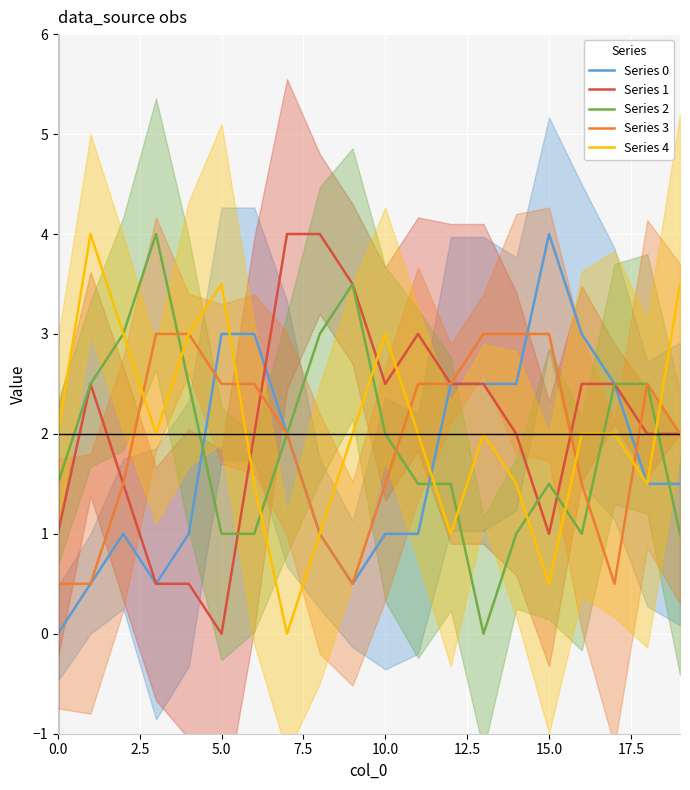

How many data points in Series 0 are above 1?

11